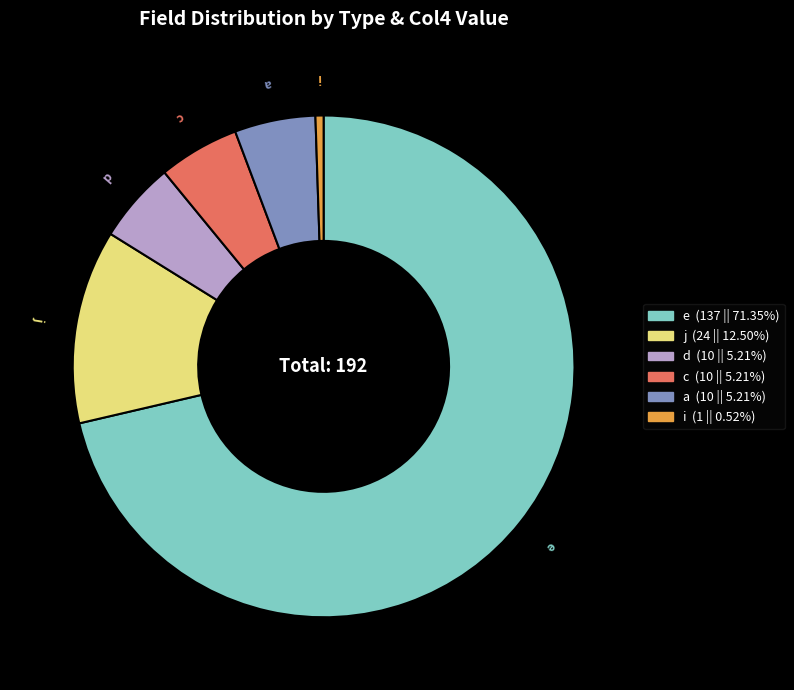

Which slice is the largest?

e